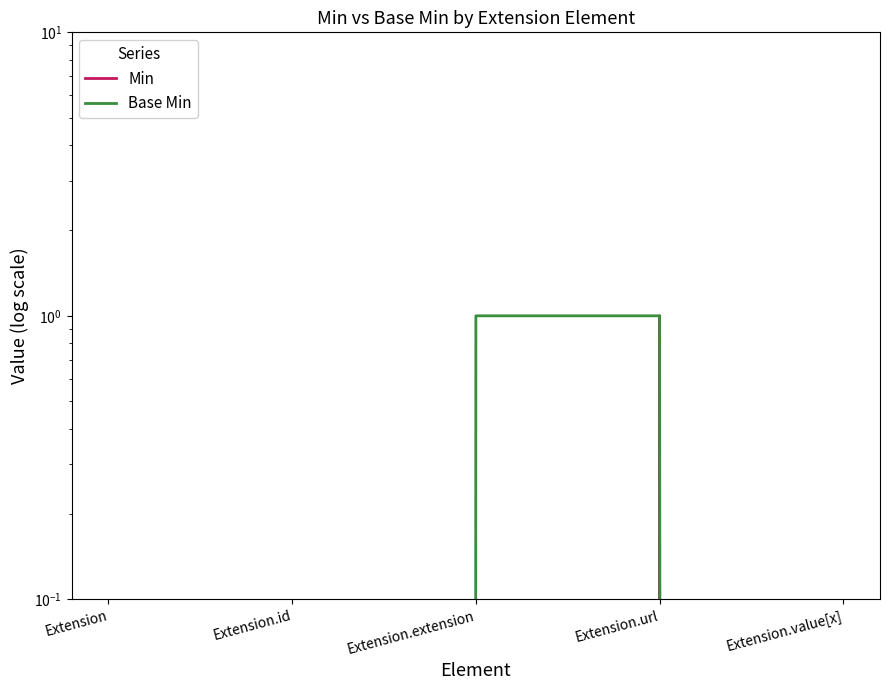

What is the sum of all Base Min values?

2